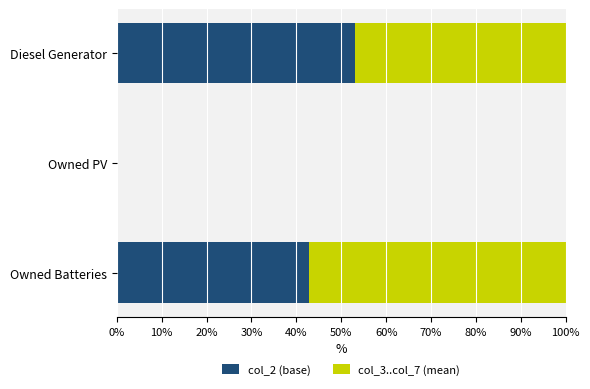

What is the total value across all series at Diesel Generator?

100.0